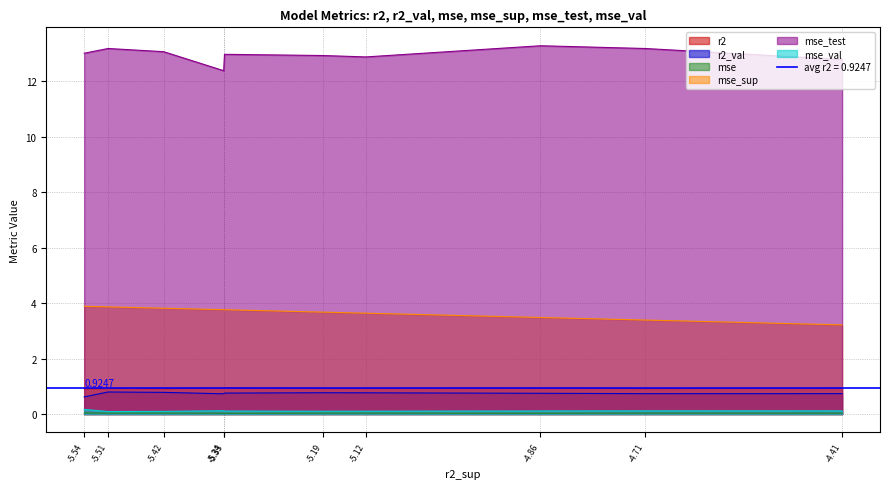

The mse_sup series shows 3.9 at model_4_40_1. True or false?

True